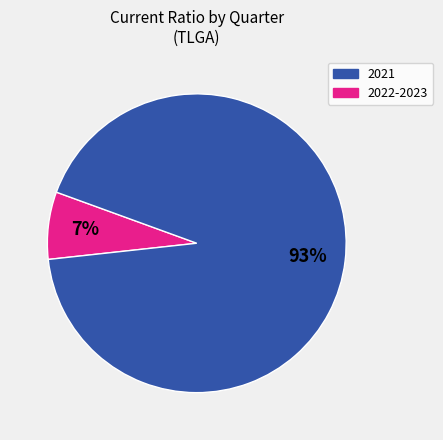

To the nearest percent, what is the average slice percentage?

50%